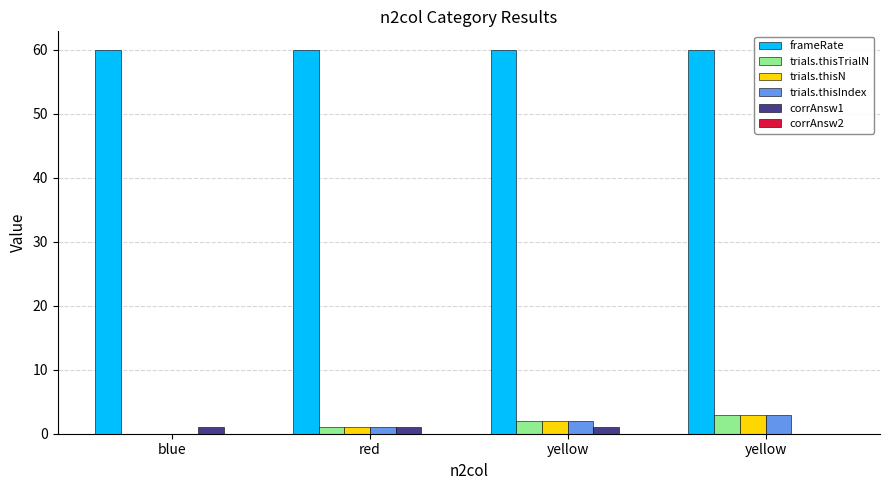

At which category is the sum across all series the highest?

yellow